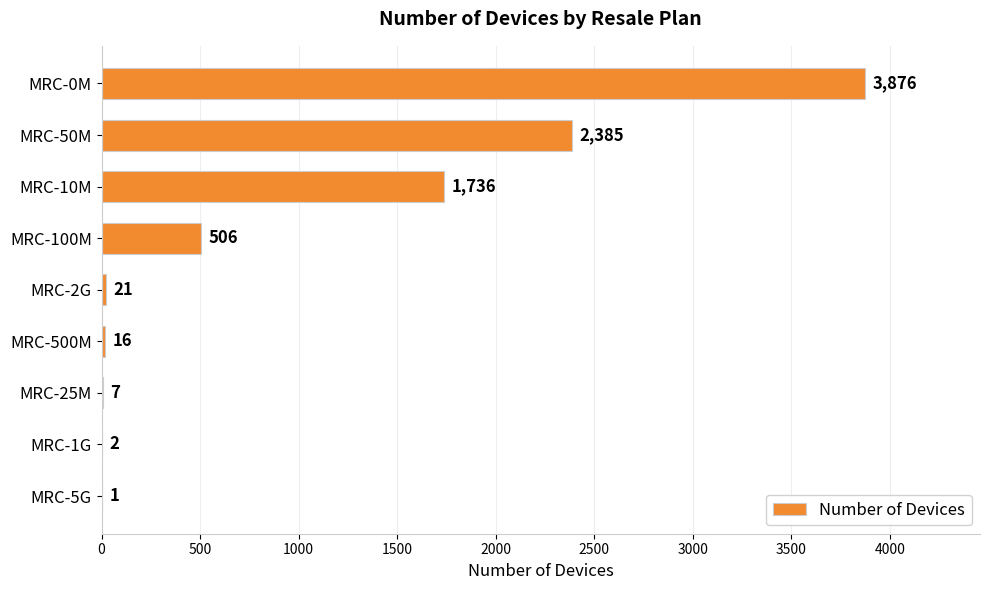

Reading bottom to top, list all the values displayed in this chart.

MRC-5G=1	MRC-1G=2	MRC-25M=7	MRC-500M=16	MRC-2G=21	MRC-100M=506	MRC-10M=1736	MRC-50M=2385	MRC-0M=3876